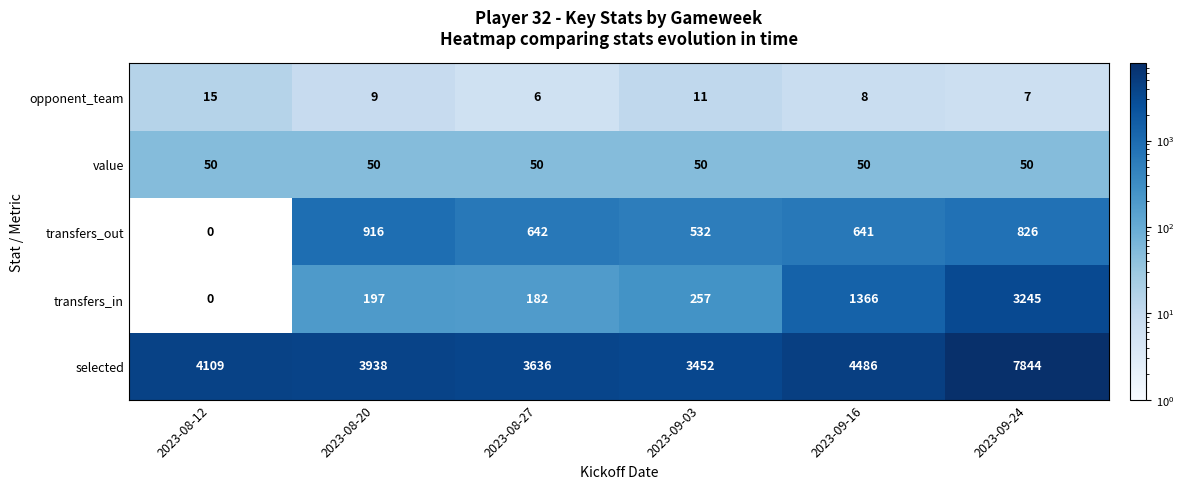

What is the spread (max minus min) of values at 2023-08-20?

3929